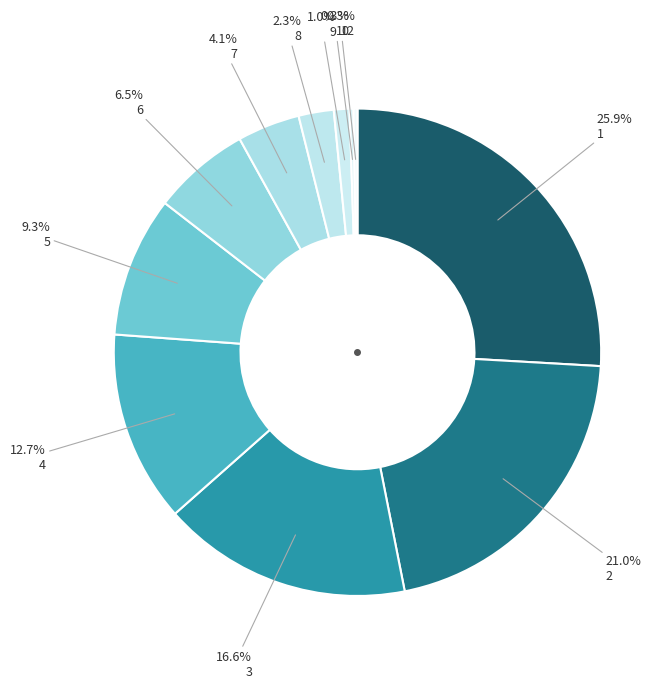

Which category has the smallest portion of the pie?

11